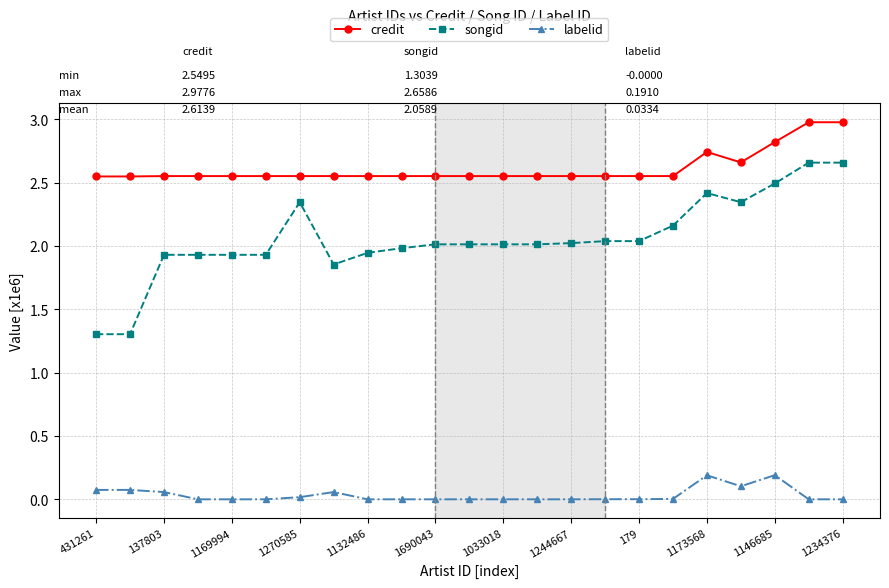

True or false: songid has more than 1 points higher than both neighbors.

True